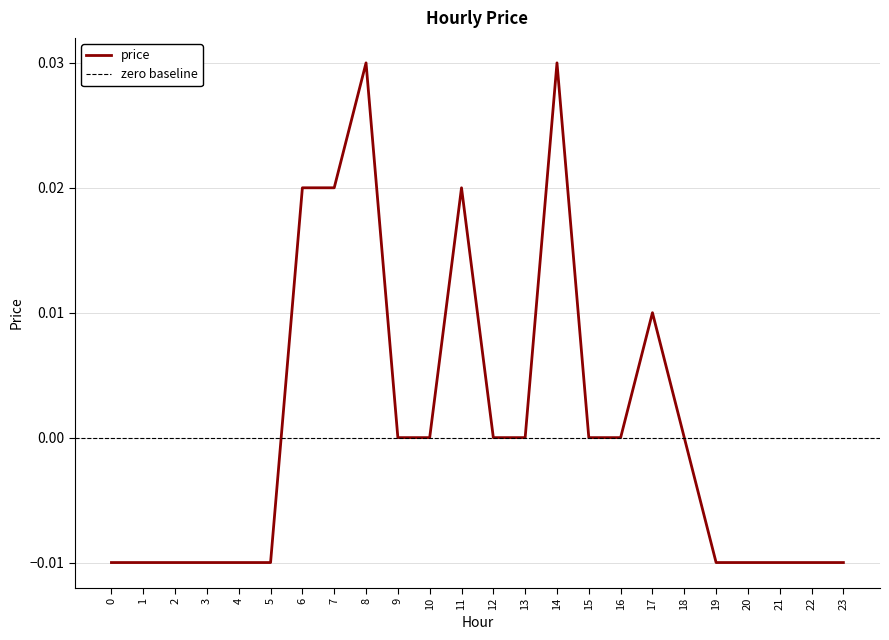

The value at 3 is -0.0. True or false?

False